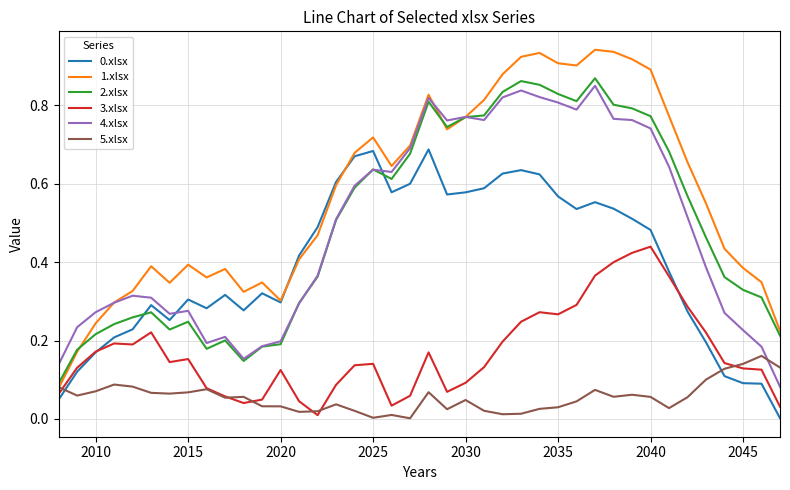

What are all the series names shown in the legend?

0.xlsx, 1.xlsx, 2.xlsx, 3.xlsx, 4.xlsx, 5.xlsx